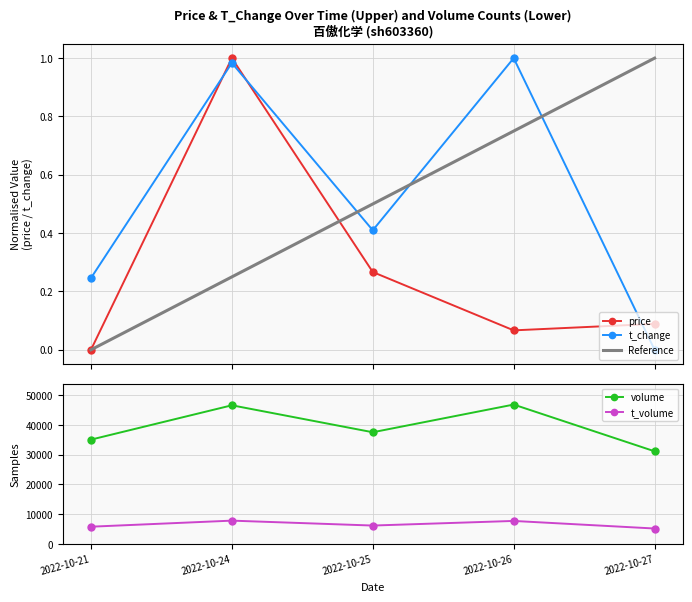

Reading left to right, list all the values displayed in this chart.

price: 2022-10-21=0.0	2022-10-24=1.0	2022-10-25=0.3	2022-10-26=0.1	2022-10-27=0.1
volume: 2022-10-21=35053.0	2022-10-24=46579.0	2022-10-25=37528.0	2022-10-26=46823.0	2022-10-27=31135.0
t_volume: 2022-10-21=5826.0	2022-10-24=7861.0	2022-10-25=6213.0	2022-10-26=7762.0	2022-10-27=5215.0
t_change: 2022-10-21=0.2	2022-10-24=1.0	2022-10-25=0.4	2022-10-26=1.0	2022-10-27=0.0